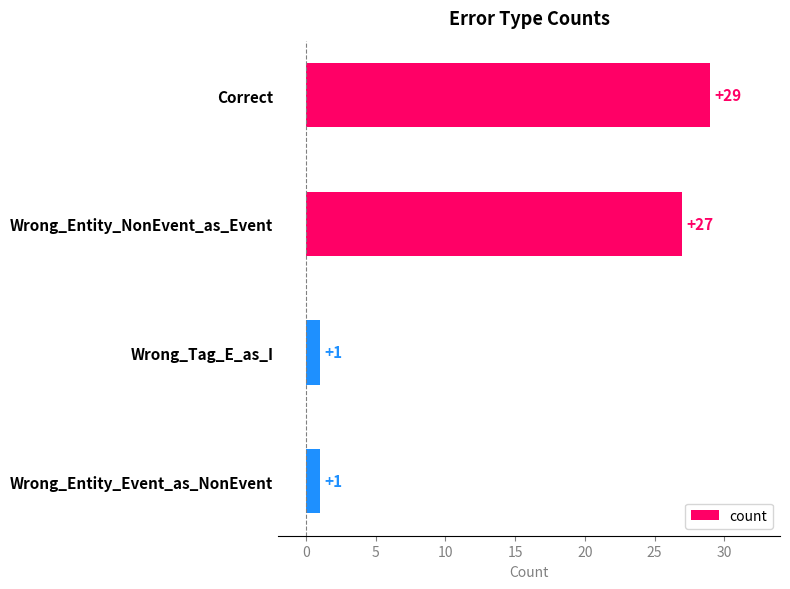

What is the minimum value shown in the chart?

1